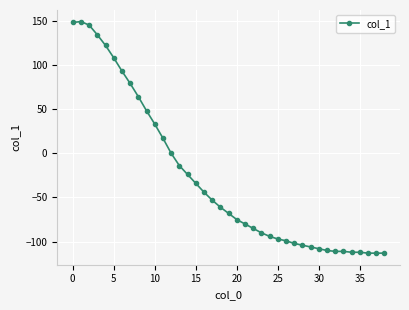

What is the maximum value shown in the chart?

149